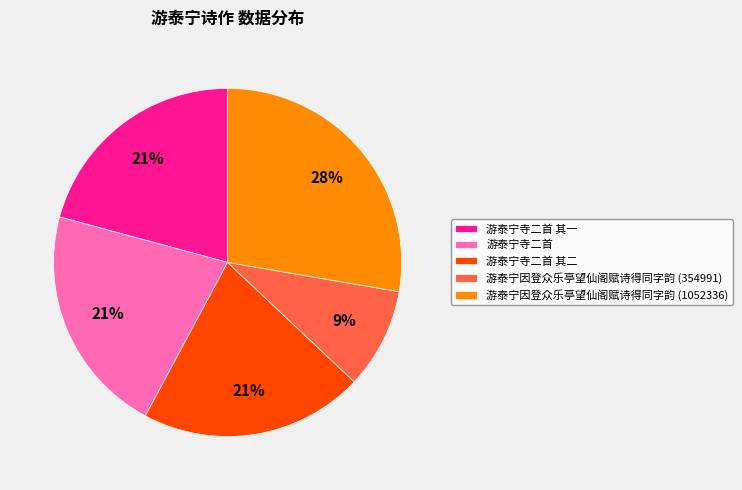

The 游泰宁因登众乐亭望仙阁赋诗得同字韵 (354991) slice represents 15% of the pie. True or false?

False